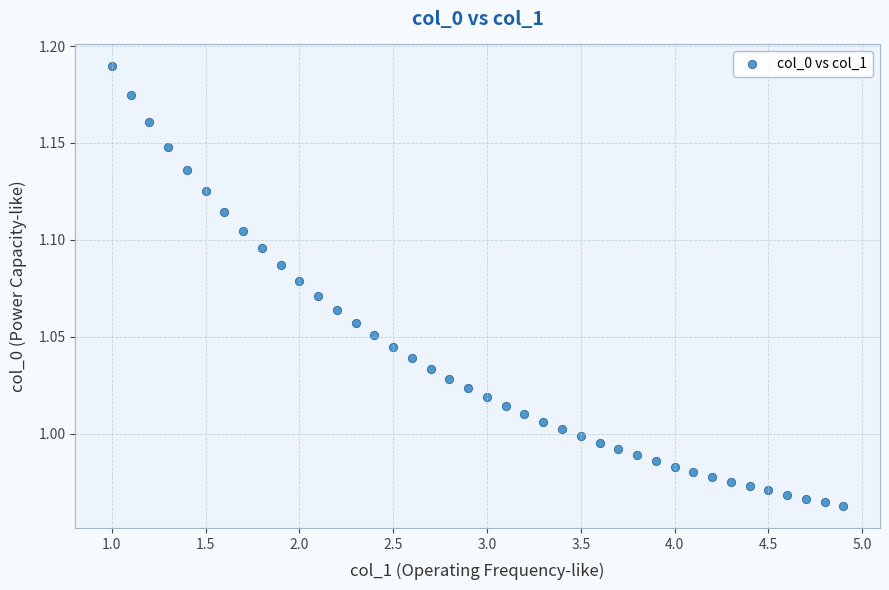

What is the range of X values (max minus min)?

3.9